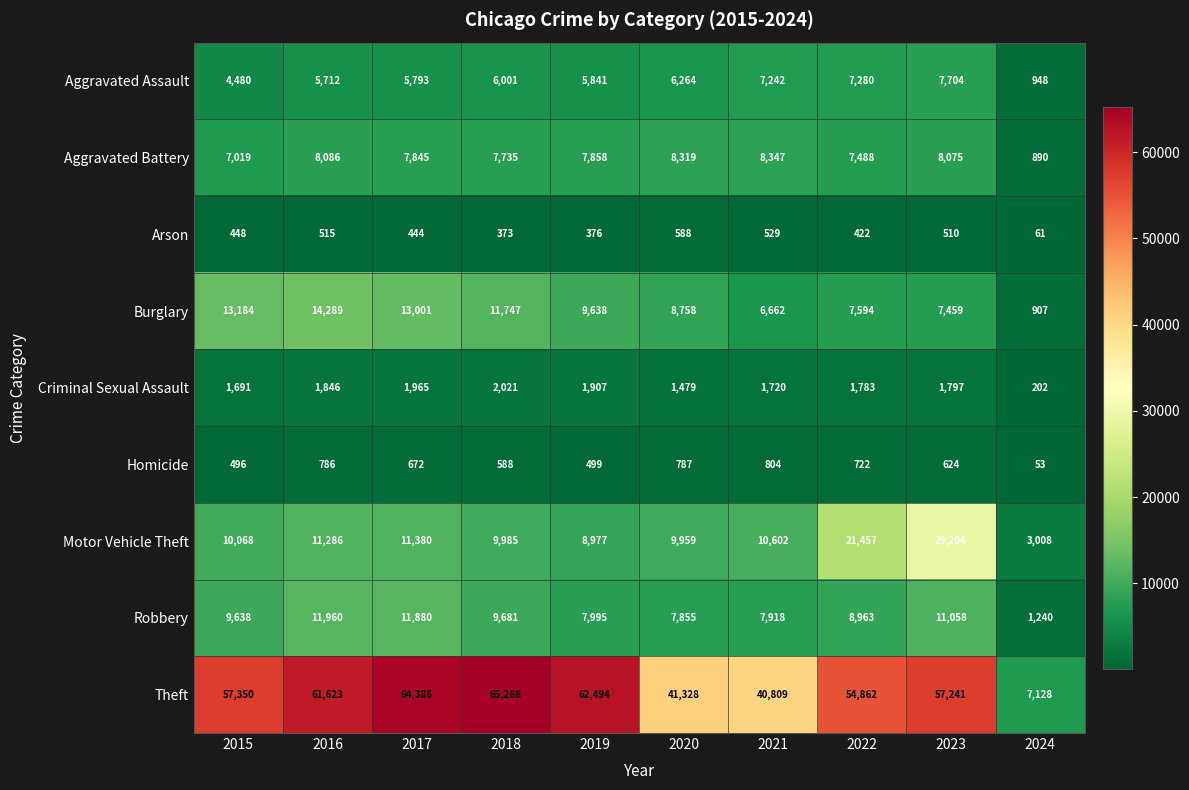

How many series are shown in this chart?

9